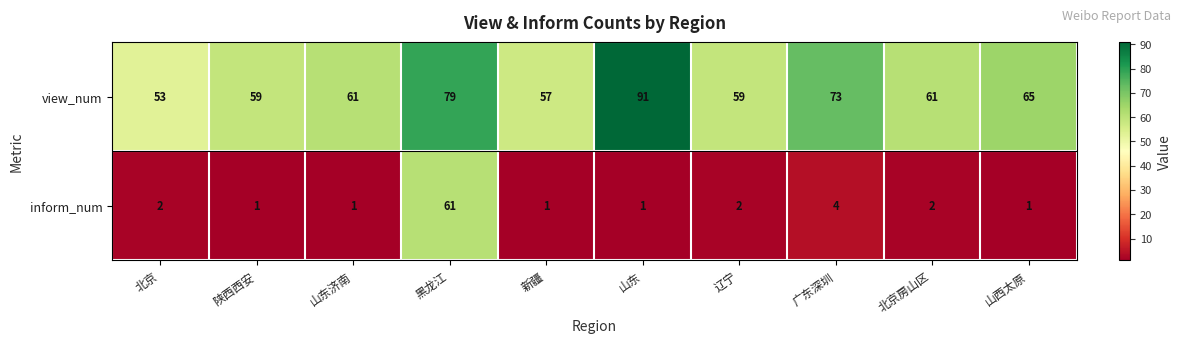

What is the maximum value shown in the chart?

91